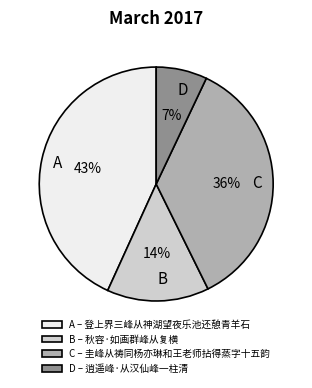

What is the smallest slice in the pie chart?

D – 逍遥峰·从汉仙峰一柱清